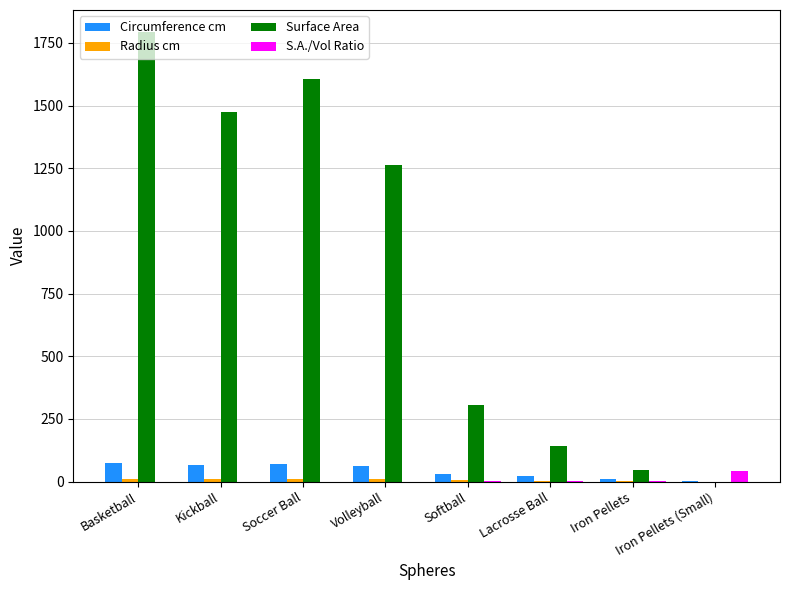

Are the bars horizontal?

No